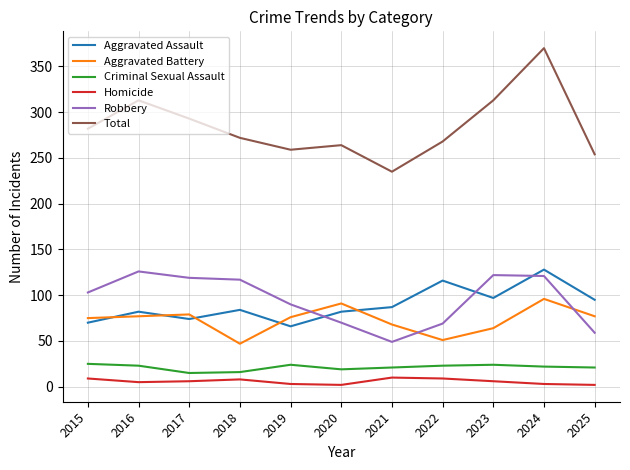

What is the maximum value for Criminal Sexual Assault?

25